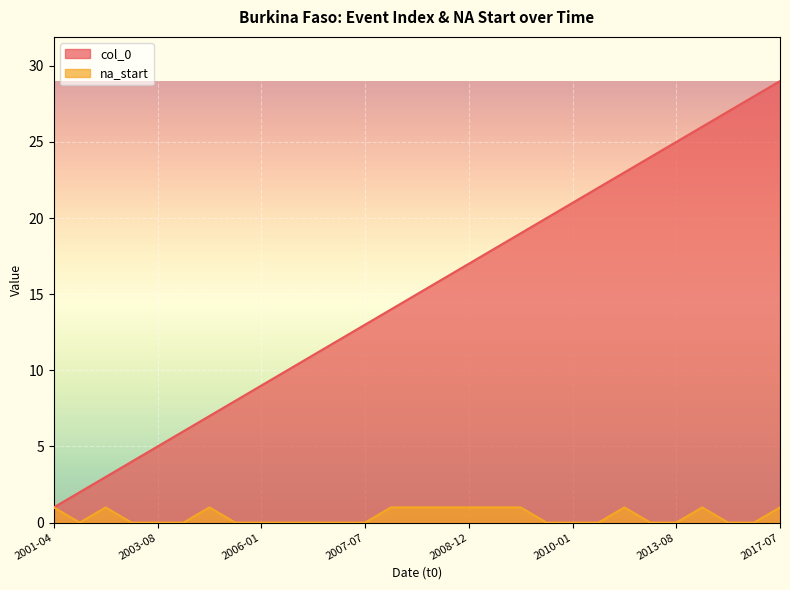

What position from the right is 2011-12-01?

7